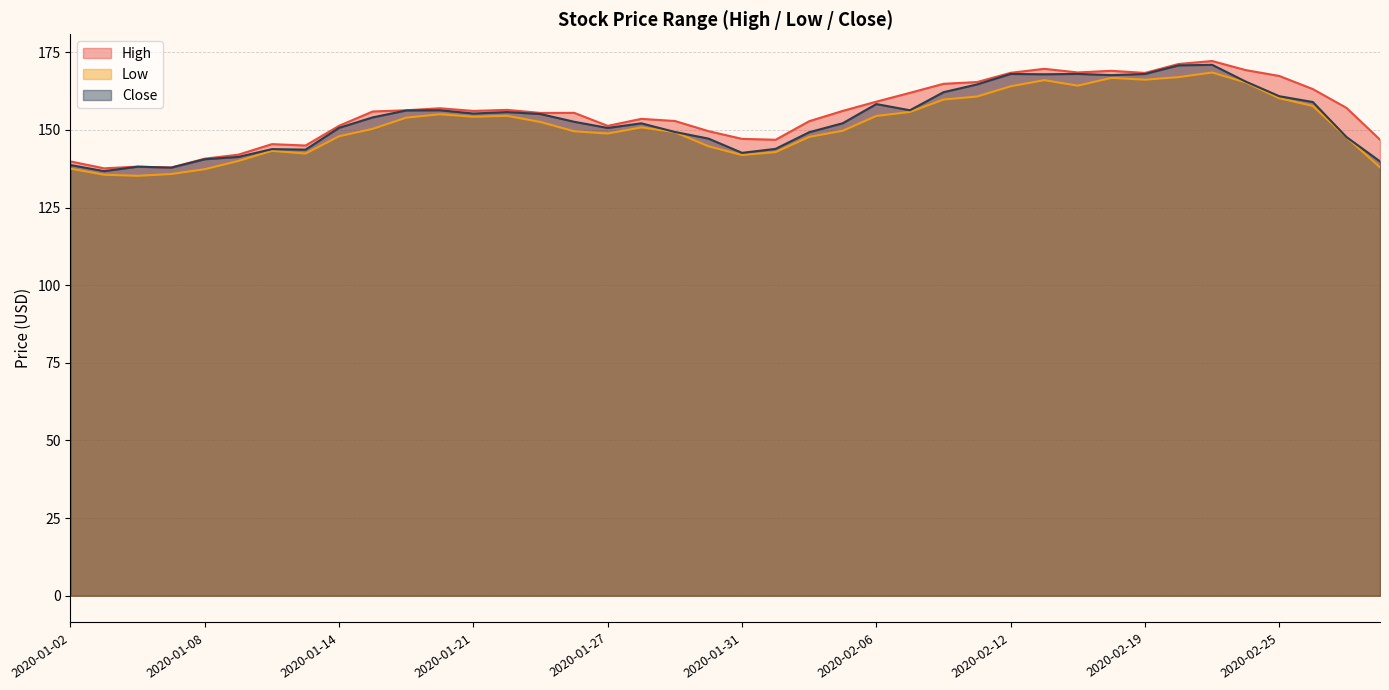

What are all the series names shown in the legend?

High, Low, Close